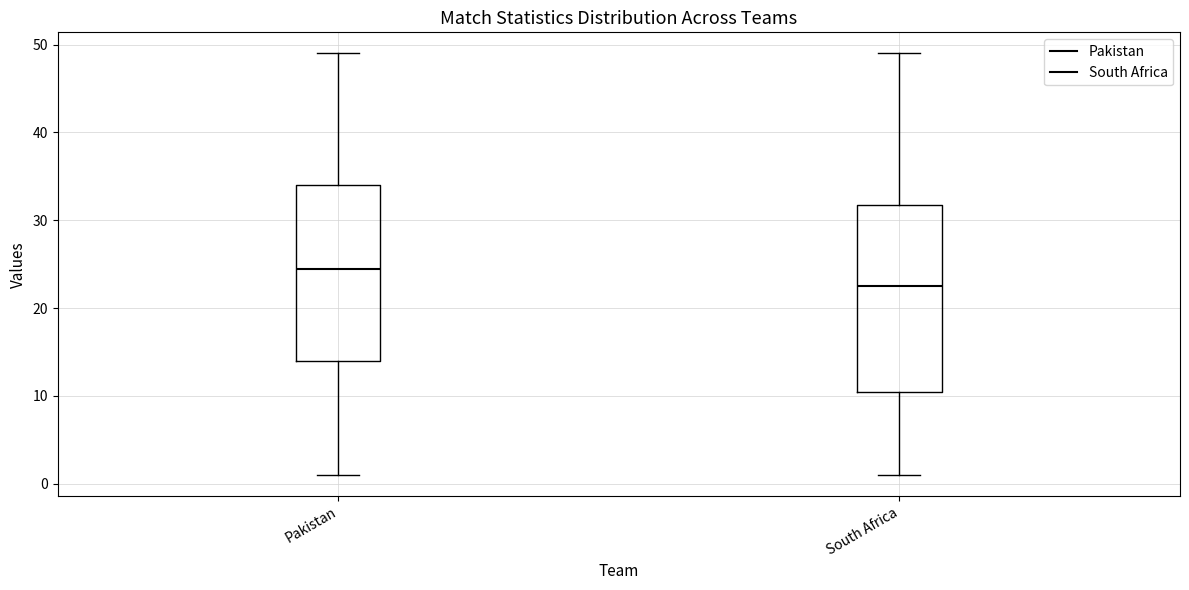

Which box has the lowest median line?

South Africa